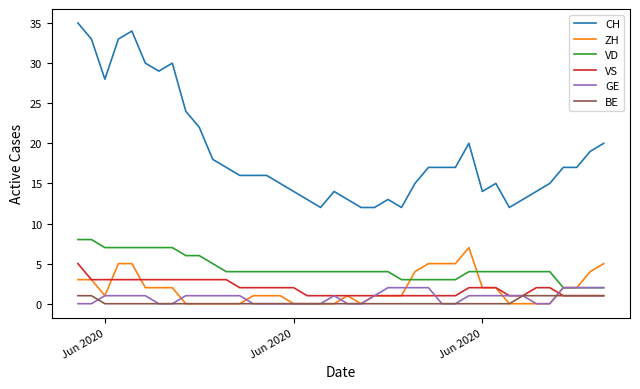

True or false: BE and CH intersect in this chart.

False